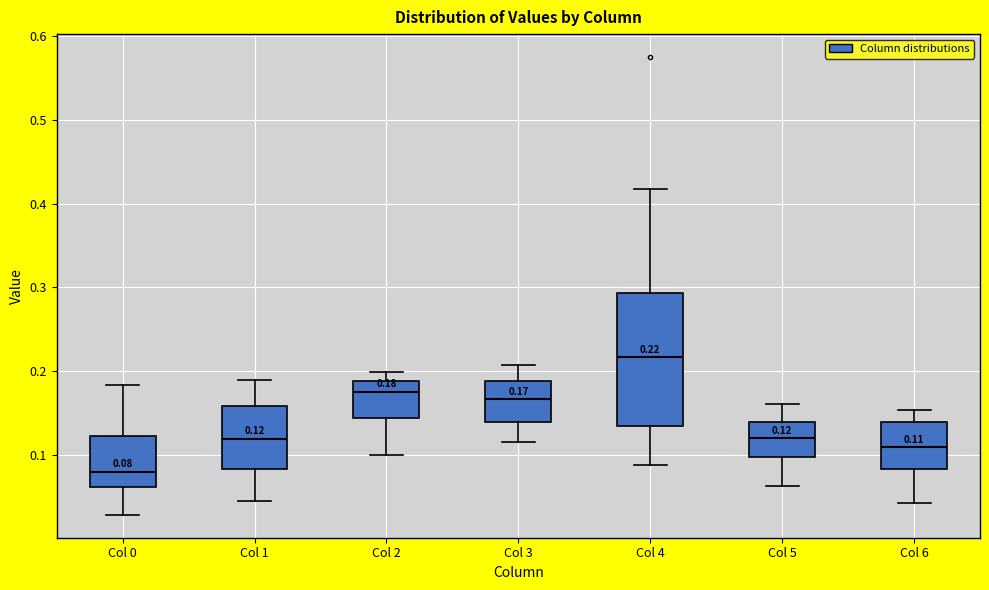

Which box has the lowest median line?

Col 0